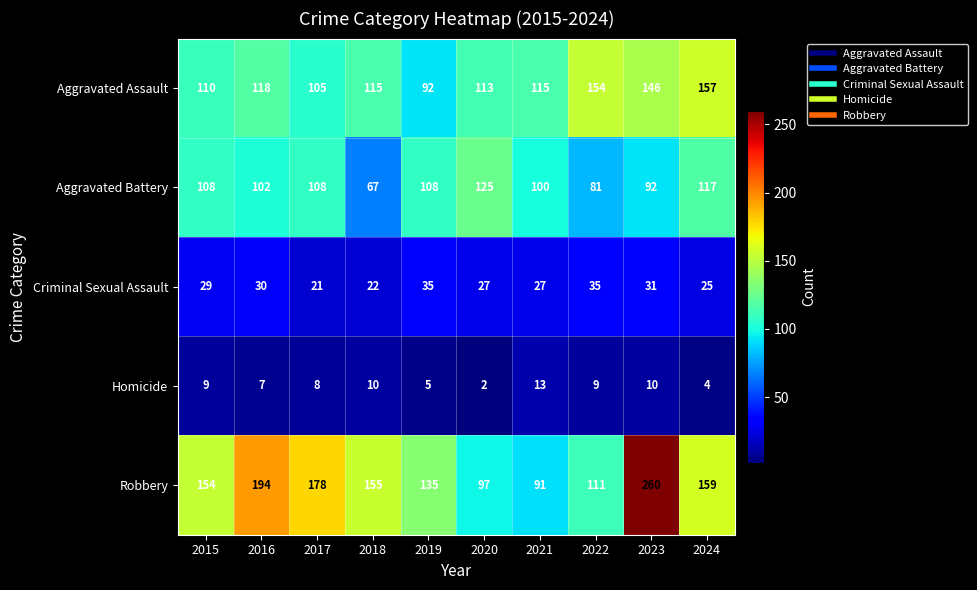

Which series has the largest total across all categories?

Robbery